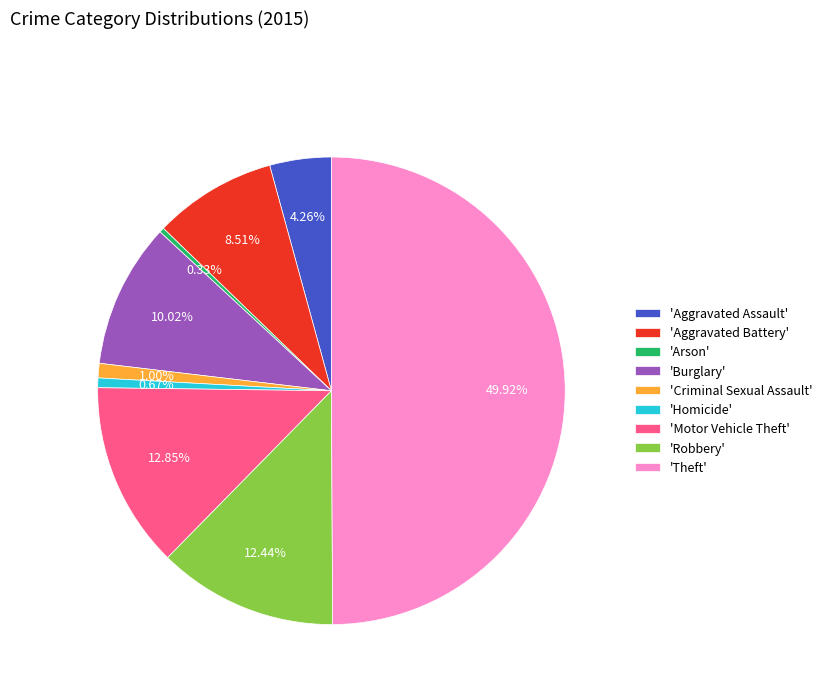

Which slice is the largest?

'Theft'